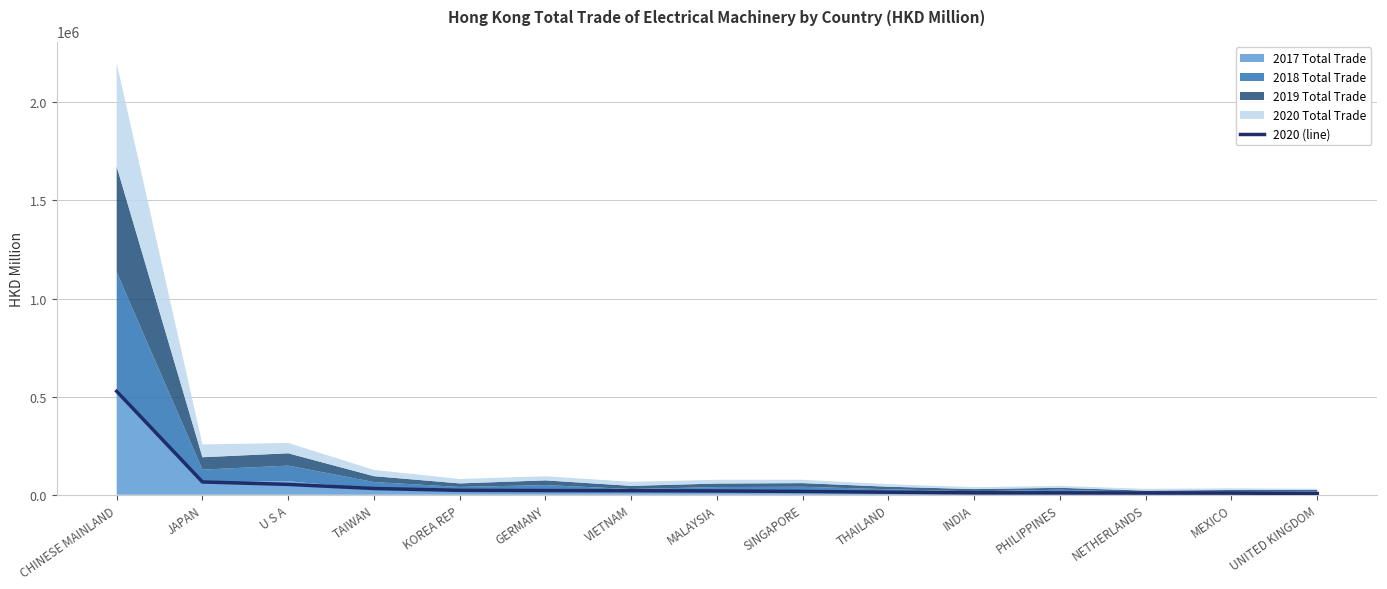

Reading right to left, transcribe all the data shown in this chart.

UNITED KINGDOM=6101.8	MEXICO=8429.2	NETHERLANDS=8930.8	PHILIPPINES=9537.7	INDIA=9821.6	THAILAND=12892.3	SINGAPORE=17011.5	MALAYSIA=19184.0	VIETNAM=20572.8	GERMANY=21270.6	KOREA REP=22463.1	TAIWAN=31910.5	U S A=52703.0	JAPAN=65252.0	CHINESE MAINLAND=527602.5